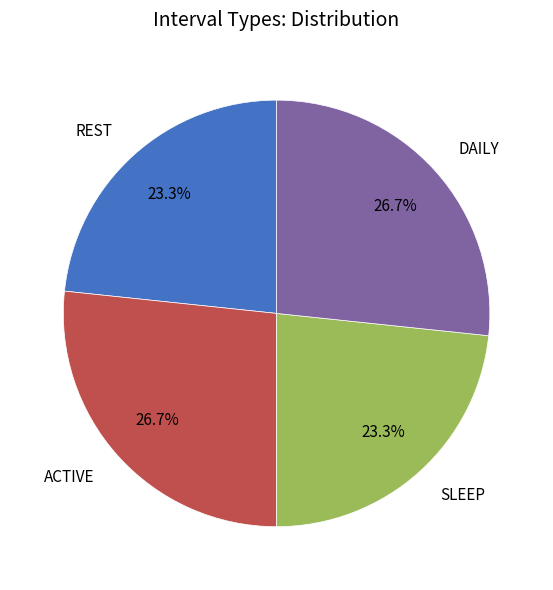

Approximately how many times larger is the value at REST compared to SLEEP?

1.0